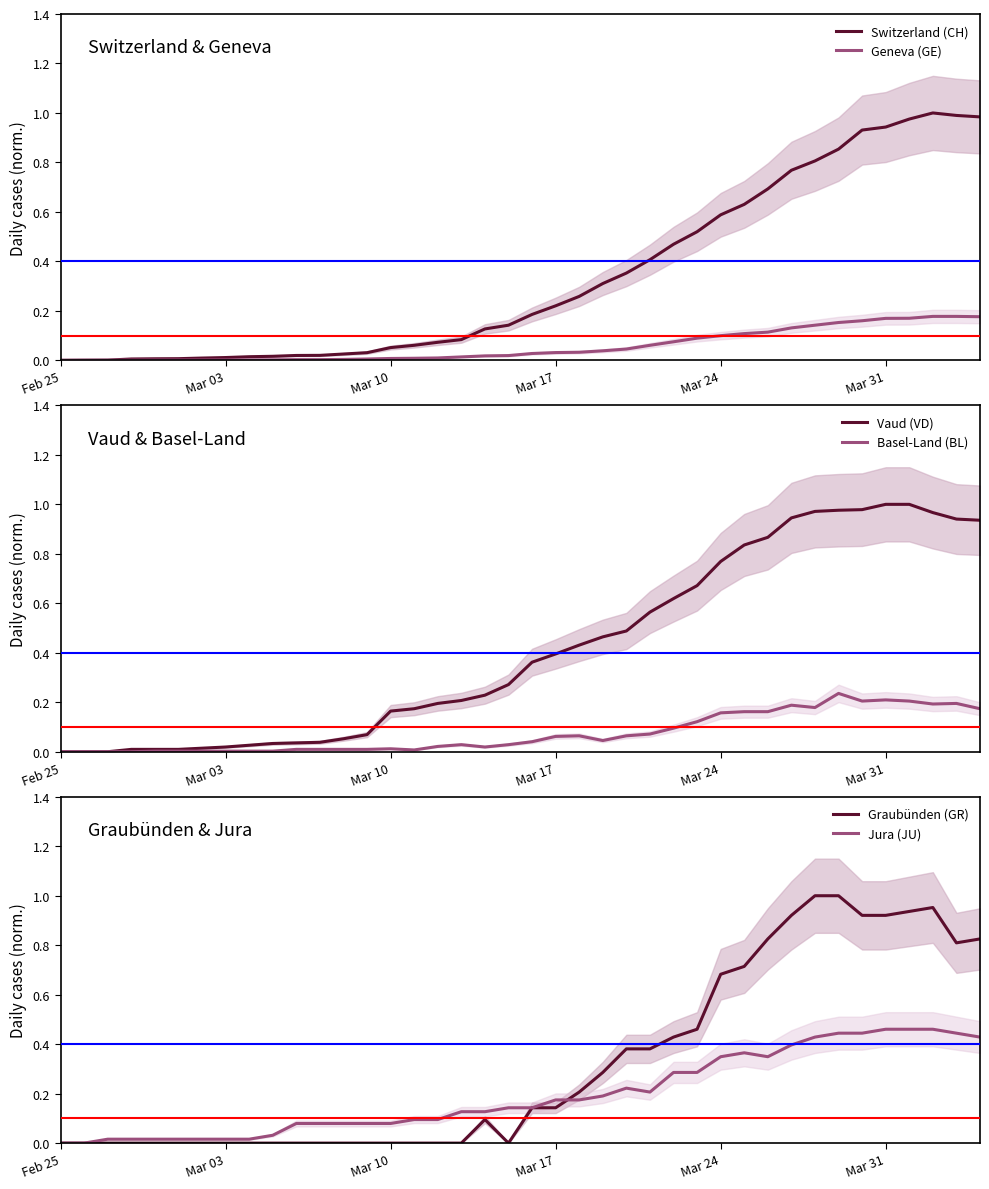

Reading left to right, list all the values displayed in this chart.

Switzerland (CH): 0.0	0.0	0.0	0.0	0.0	0.0	0.0	0.0	0.0	0.0	0.0	0.0	0.0	0.0	0.1	0.1	0.1	0.1	0.1	0.1	0.2	0.2	0.3	0.3	0.4	0.4	0.5	0.5	0.6	0.6	0.7	0.8	0.8	0.9	0.9	0.9	1.0	1.0	1.0	1.0
Geneva (GE): 0.0	0.0	0.0	0.0	0.0	0.0	0.0	0.0	0.0	0.0	0.0	0.0	0.0	0.0	0.0	0.0	0.0	0.0	0.0	0.0	0.0	0.0	0.0	0.0	0.0	0.1	0.1	0.1	0.1	0.1	0.1	0.1	0.1	0.2	0.2	0.2	0.2	0.2	0.2	0.2
Vaud (VD): 0.0	0.0	0.0	0.0	0.0	0.0	0.0	0.0	0.0	0.0	0.0	0.0	0.1	0.1	0.2	0.2	0.2	0.2	0.2	0.3	0.4	0.4	0.4	0.5	0.5	0.6	0.6	0.7	0.8	0.8	0.9	0.9	1.0	1.0	1.0	1.0	1.0	1.0	0.9	0.9
Basel-Land (BL): 0.0	0.0	0.0	0.0	0.0	0.0	0.0	0.0	0.0	0.0	0.0	0.0	0.0	0.0	0.0	0.0	0.0	0.0	0.0	0.0	0.0	0.1	0.1	0.0	0.1	0.1	0.1	0.1	0.2	0.2	0.2	0.2	0.2	0.2	0.2	0.2	0.2	0.2	0.2	0.2
Graubünden (GR): 0.0	0.0	0.0	0.0	0.0	0.0	0.0	0.0	0.0	0.0	0.0	0.0	0.0	0.0	0.0	0.0	0.0	0.0	0.1	0.0	0.1	0.1	0.2	0.3	0.4	0.4	0.4	0.5	0.7	0.7	0.8	0.9	1.0	1.0	0.9	0.9	0.9	1.0	0.8	0.8
Jura (JU): 0.0	0.0	0.0	0.0	0.0	0.0	0.0	0.0	0.0	0.0	0.1	0.1	0.1	0.1	0.1	0.1	0.1	0.1	0.1	0.1	0.1	0.2	0.2	0.2	0.2	0.2	0.3	0.3	0.3	0.4	0.3	0.4	0.4	0.4	0.4	0.5	0.5	0.5	0.4	0.4